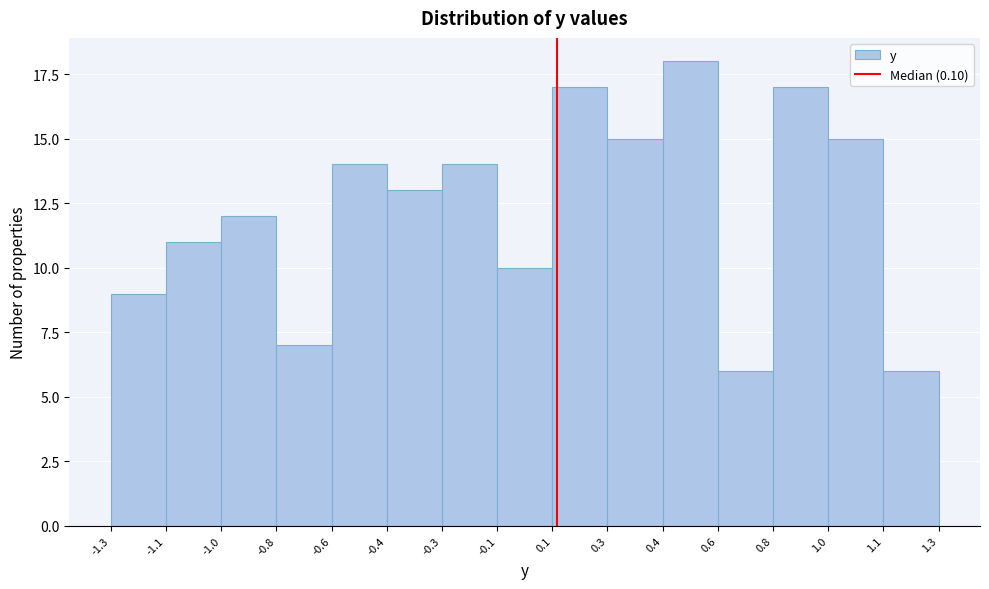

Reading left to right, what are all the values shown in this chart?

-1.3=9	-1.1=11	-1.0=12	-0.8=7	-0.6=14	-0.4=13	-0.3=14	-0.1=10	0.1=17	0.3=15	0.4=18	0.6=6	0.8=17	1.0=15	1.1=6